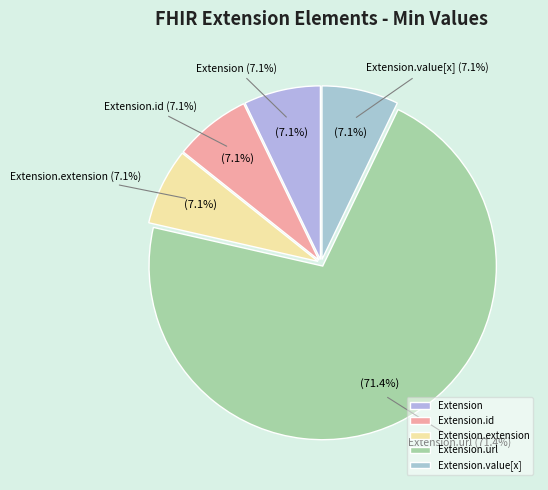

Do Extension.id and Extension.extension together represent more than half of the pie?

No